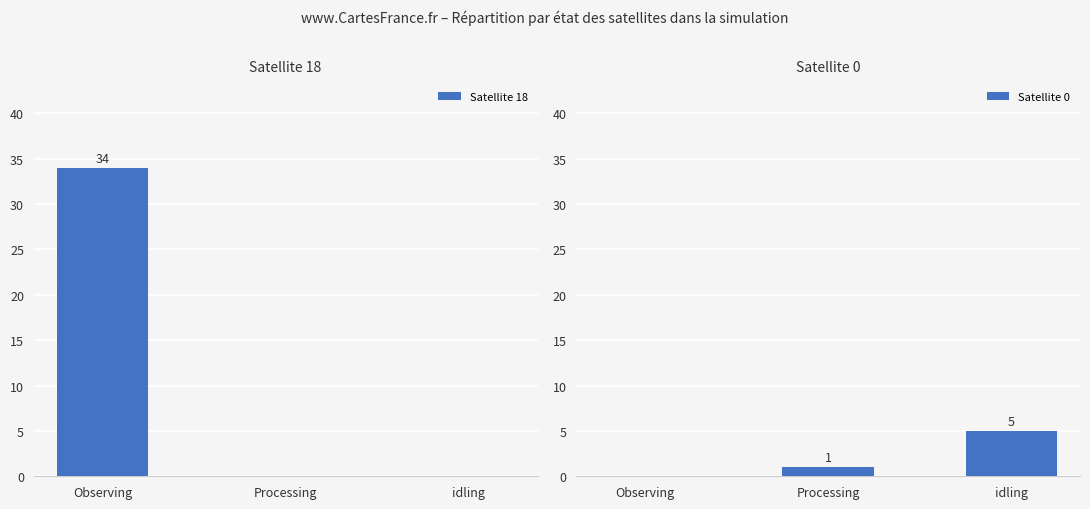

What is the sum of all Satellite 18 values?

34